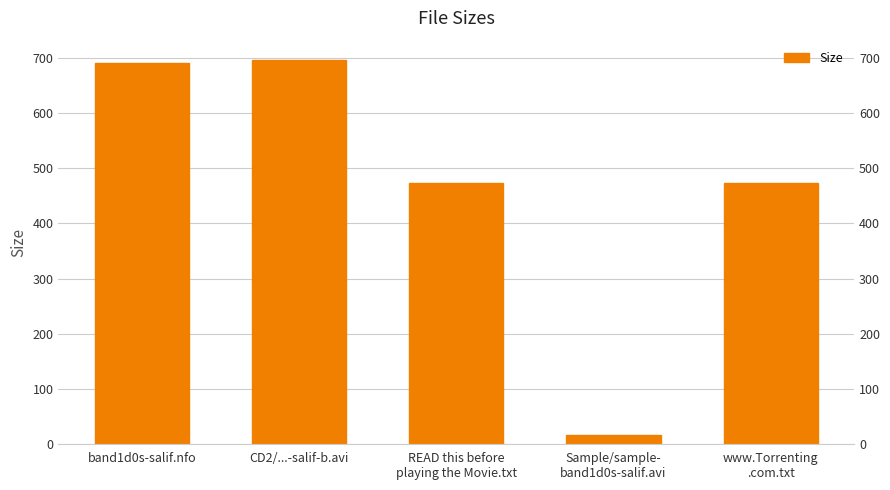

List the labels in order of value, largest first.

CD2/...-salif-b.avi, band1d0s-salif.nfo, READ this before
playing the Movie.txt, www.Torrenting
.com.txt, Sample/sample-
band1d0s-salif.avi